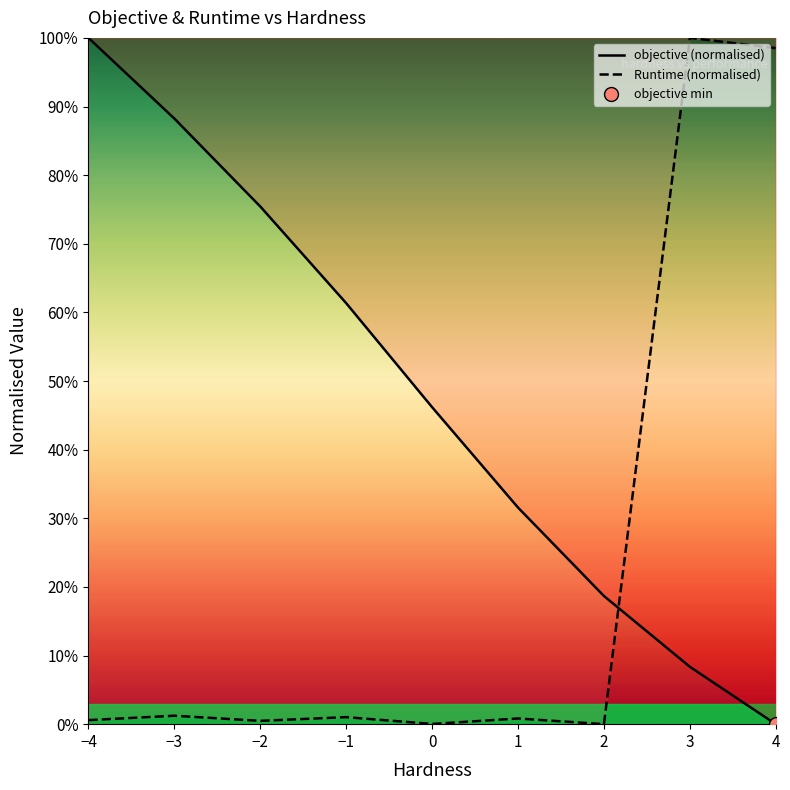

List the labels in order of Runtime (normalised) value, smallest first.

2, 0, −2, −4, 1, −1, −3, 4, 3